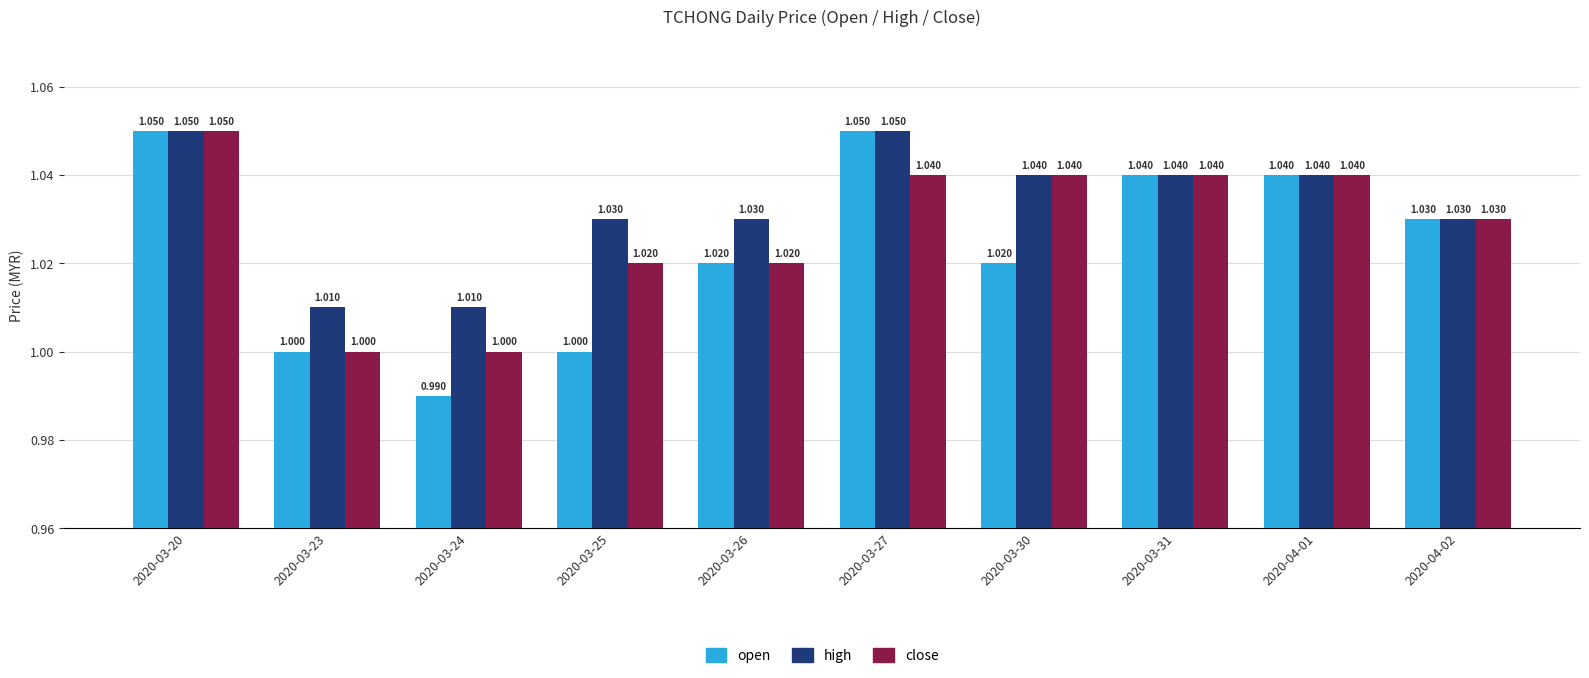

How many groups of bars are there?

10